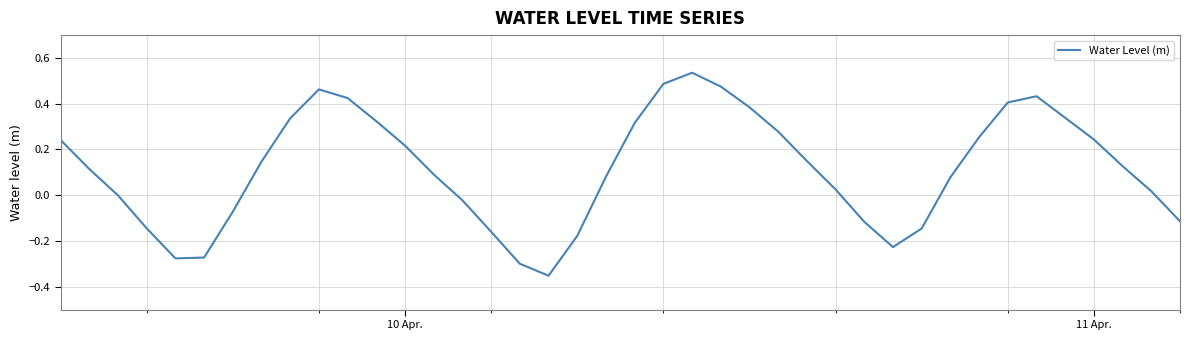

What is the difference between the maximum and minimum values?

0.9